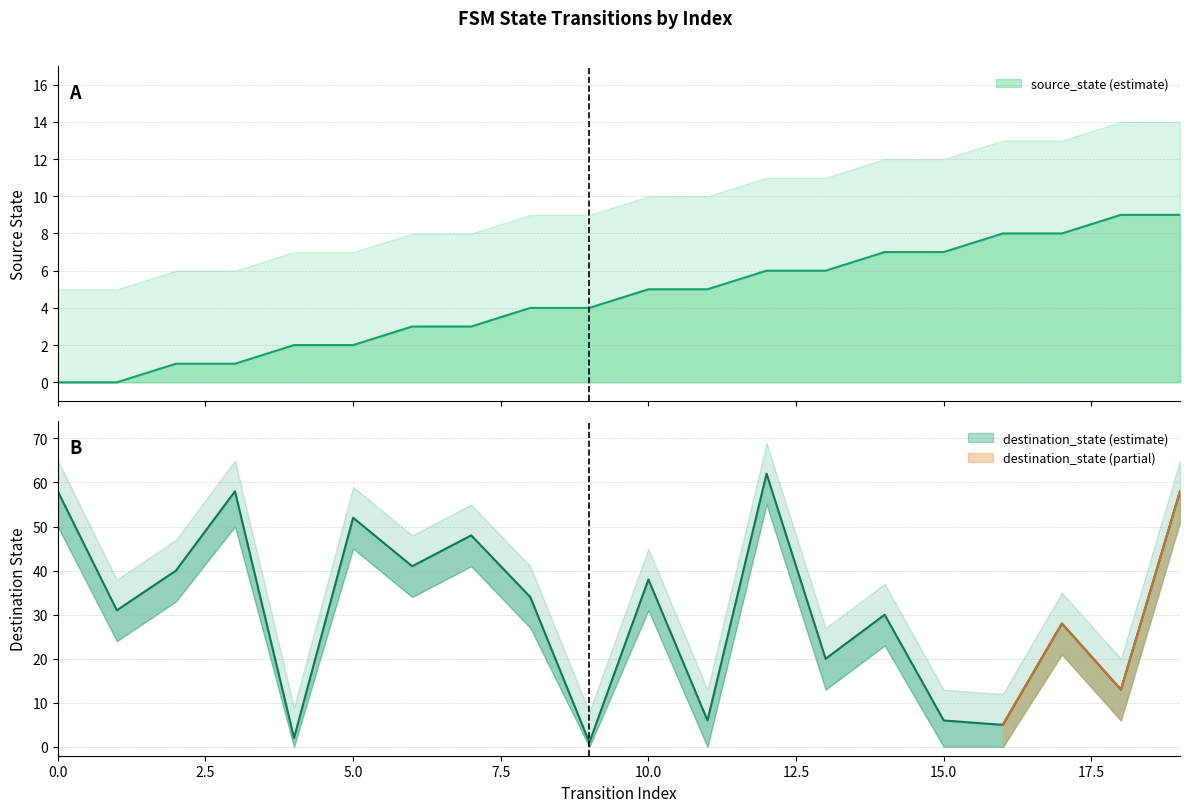

Which series has the largest range (max minus min)?

destination_state